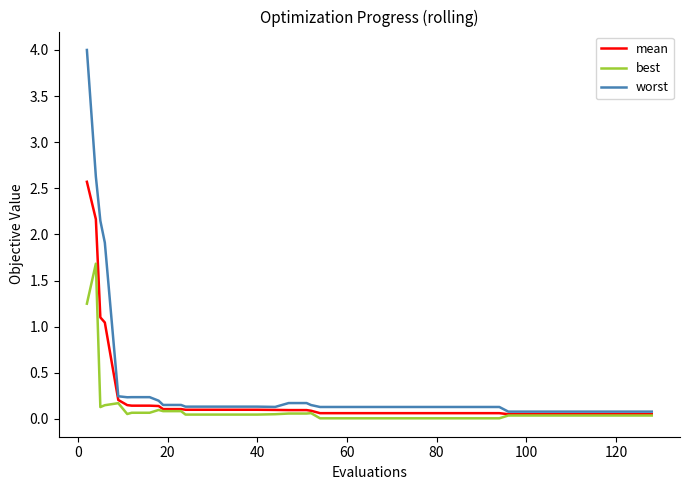

What is the maximum value shown in the chart?

4.0